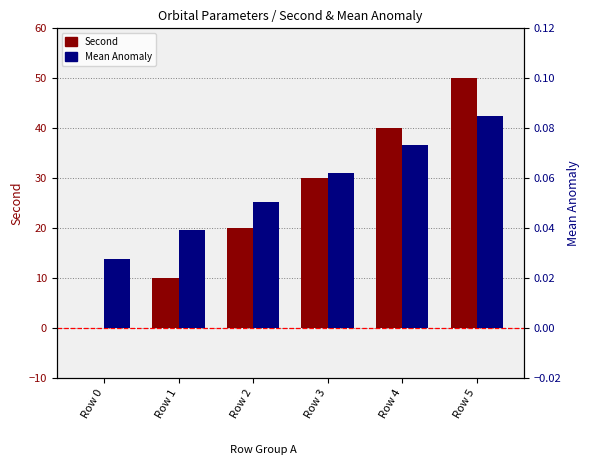

How many categories are shown in the chart?

6